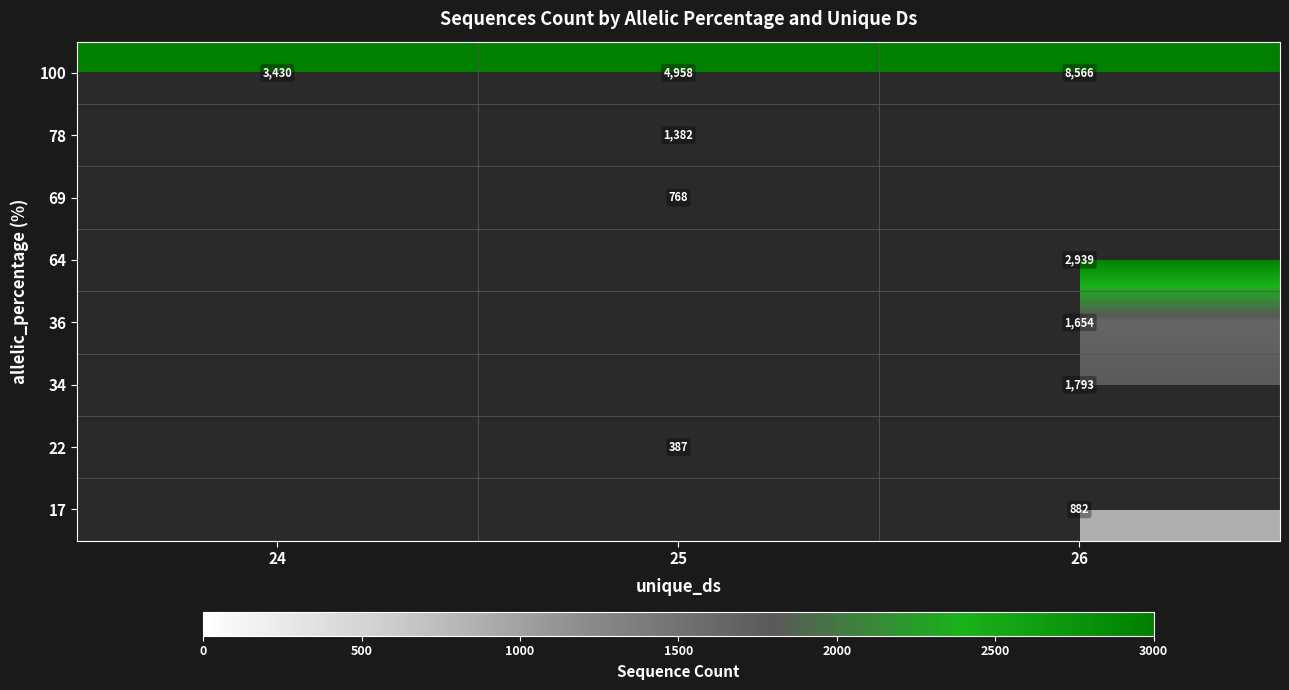

The 69 series shows 1055 at 25. True or false?

False